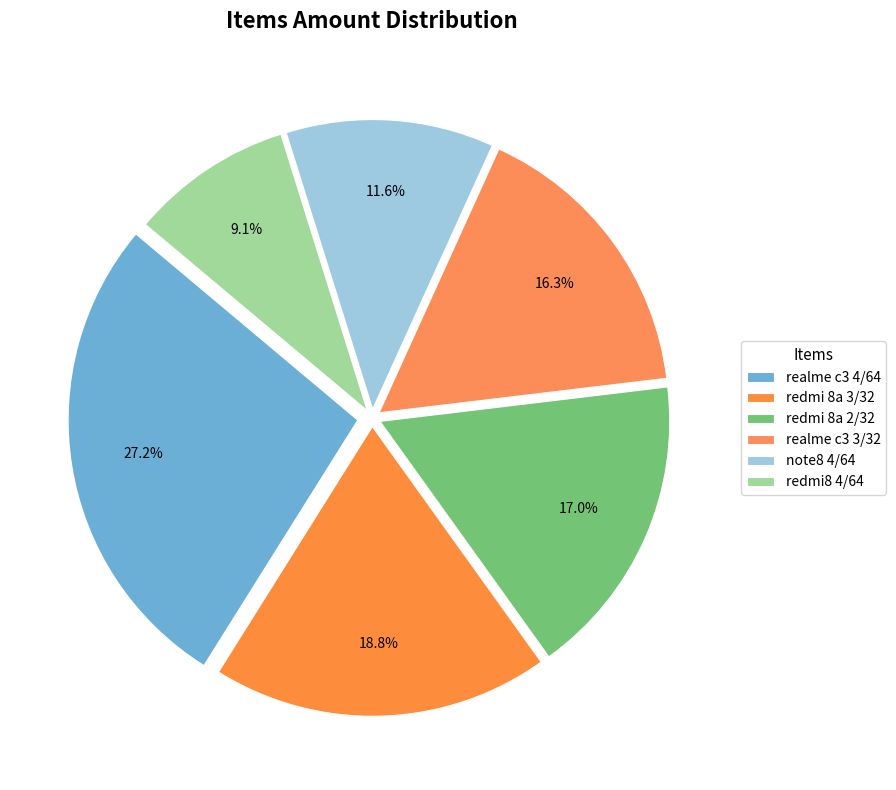

True or false: redmi 8a 3/32 accounts for 1% of the total.

False